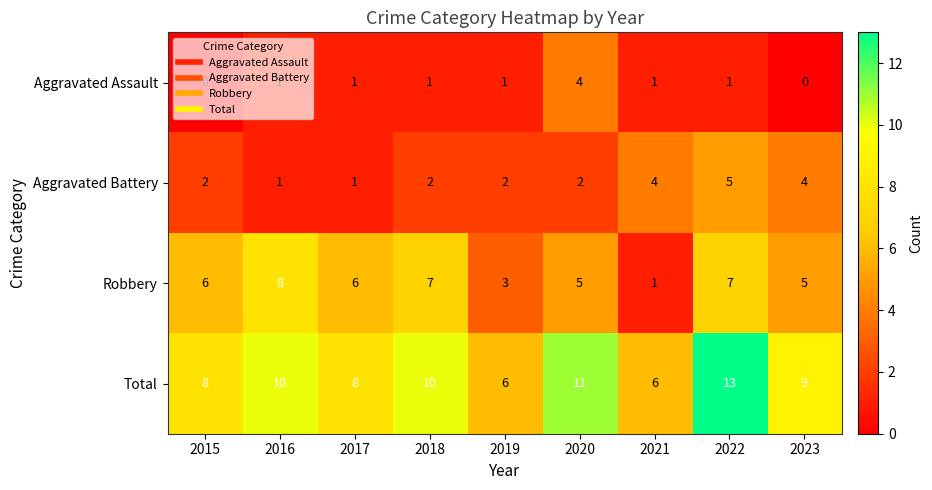

True or false: Aggravated Battery has a value of 2 at 2017.

False